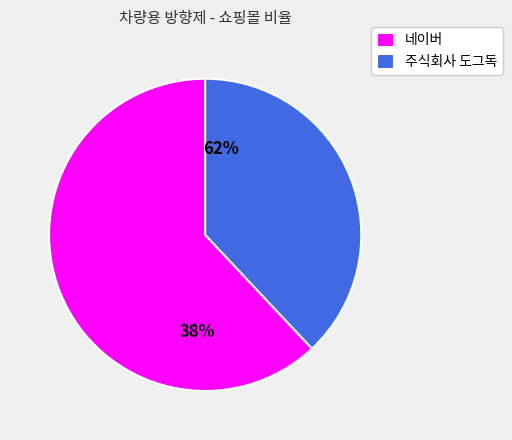

What percentage is the 네이버 slice, to the nearest percent?

62%